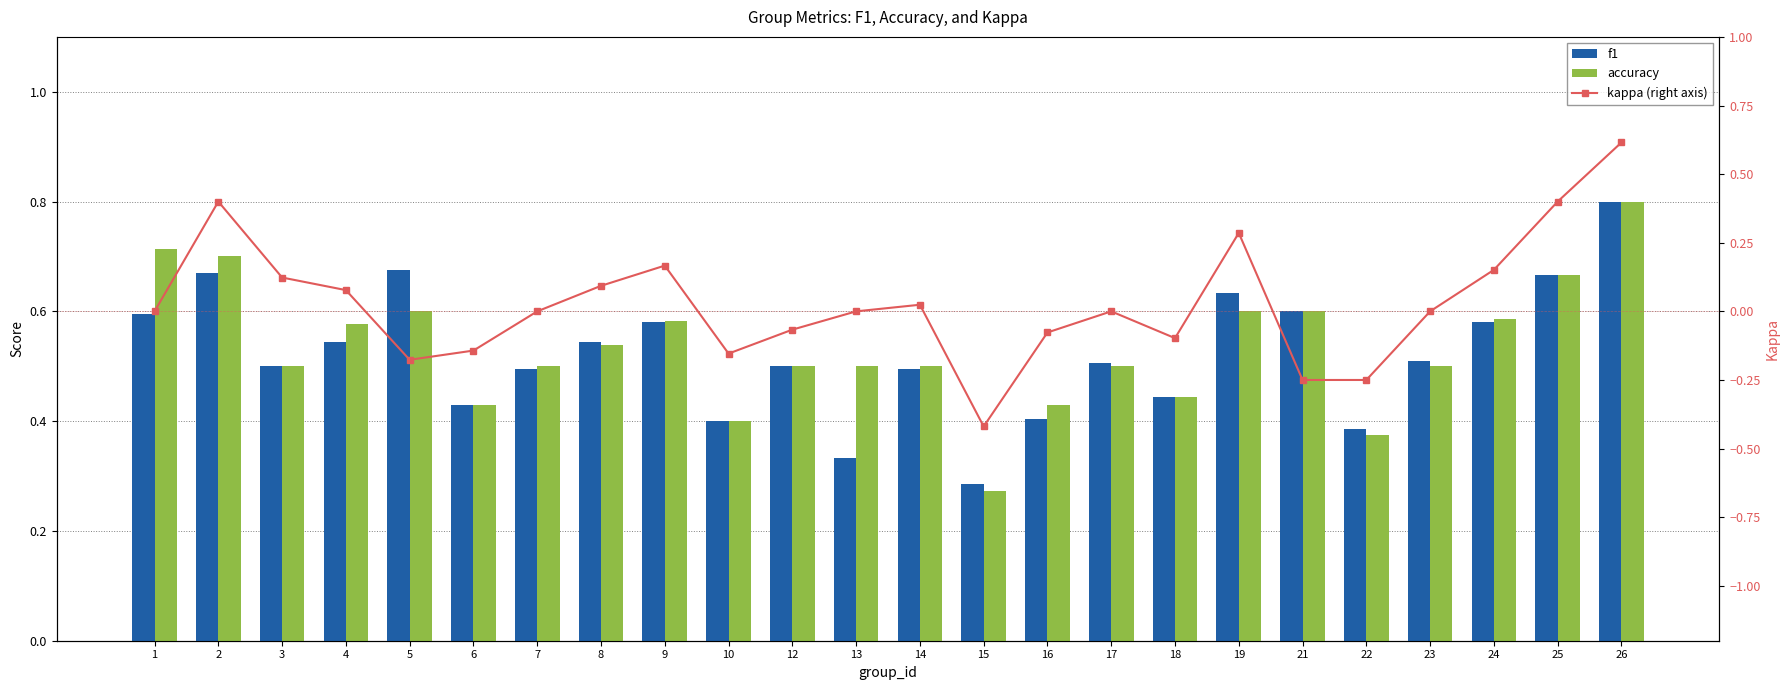

Reading left to right, extract all data points from this chart.

f1: 0.6	0.7	0.5	0.5	0.7	0.4	0.5	0.5	0.6	0.4	0.5	0.3	0.5	0.3	0.4	0.5	0.4	0.6	0.6	0.4	0.5	0.6	0.7	0.8
accuracy: 0.7	0.7	0.5	0.6	0.6	0.4	0.5	0.5	0.6	0.4	0.5	0.5	0.5	0.3	0.4	0.5	0.4	0.6	0.6	0.4	0.5	0.6	0.7	0.8
kappa (right axis): 0.0	0.4	0.1	0.1	-0.2	-0.1	0.0	0.1	0.2	-0.2	-0.1	0.0	0.0	-0.4	-0.1	0.0	-0.1	0.3	-0.2	-0.2	0.0	0.2	0.4	0.6